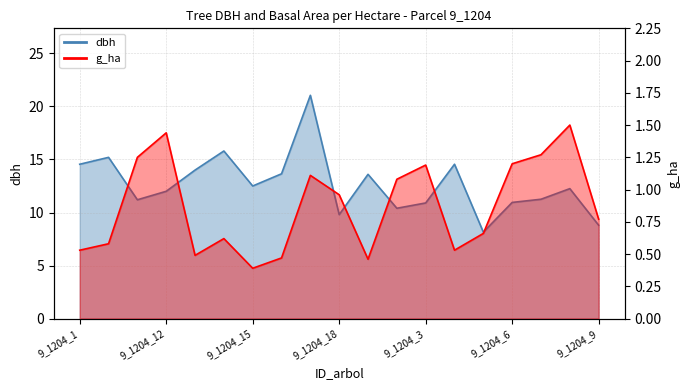

At 9_1204_2, list the series in order from smallest to largest.

g_ha, dbh